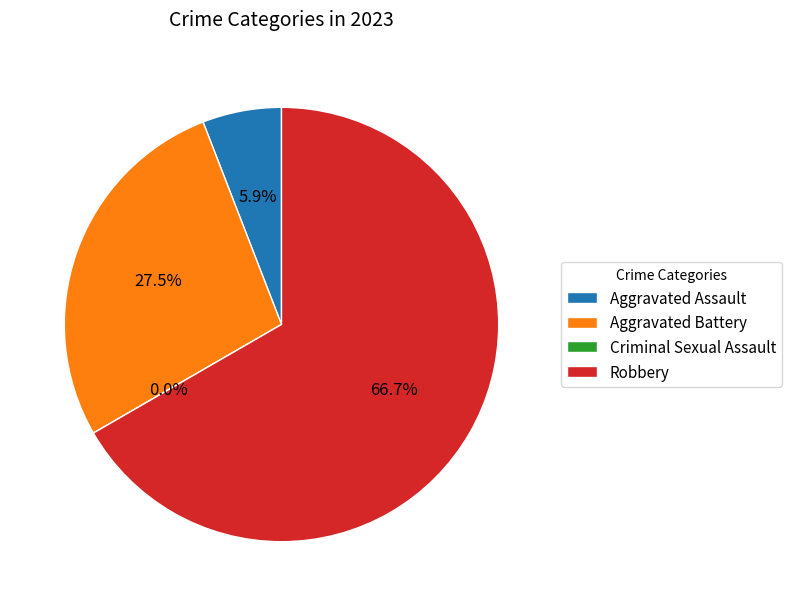

How many slices are in this pie chart?

4